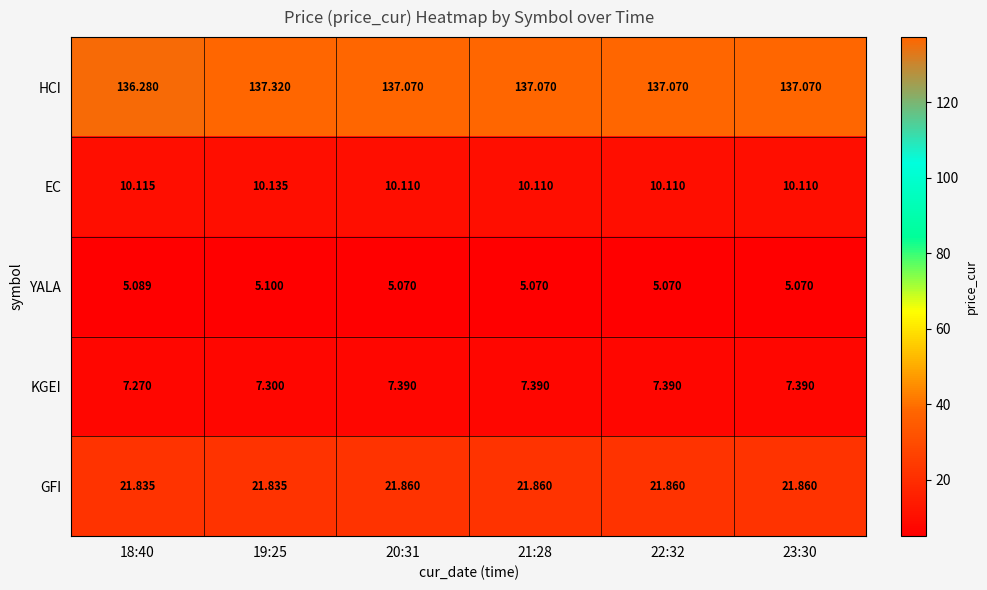

At 22:32, list the series in order from smallest to largest.

YALA, KGEI, EC, GFI, HCI